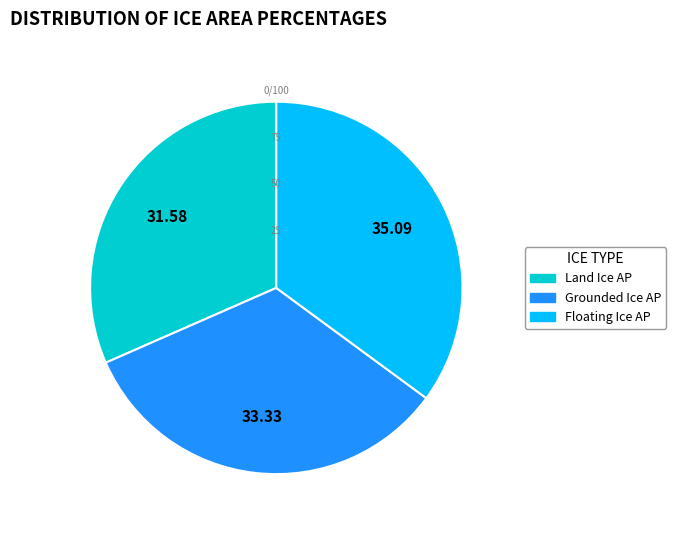

To the nearest percent, what portion does Land Ice Area Percentage represent?

32%